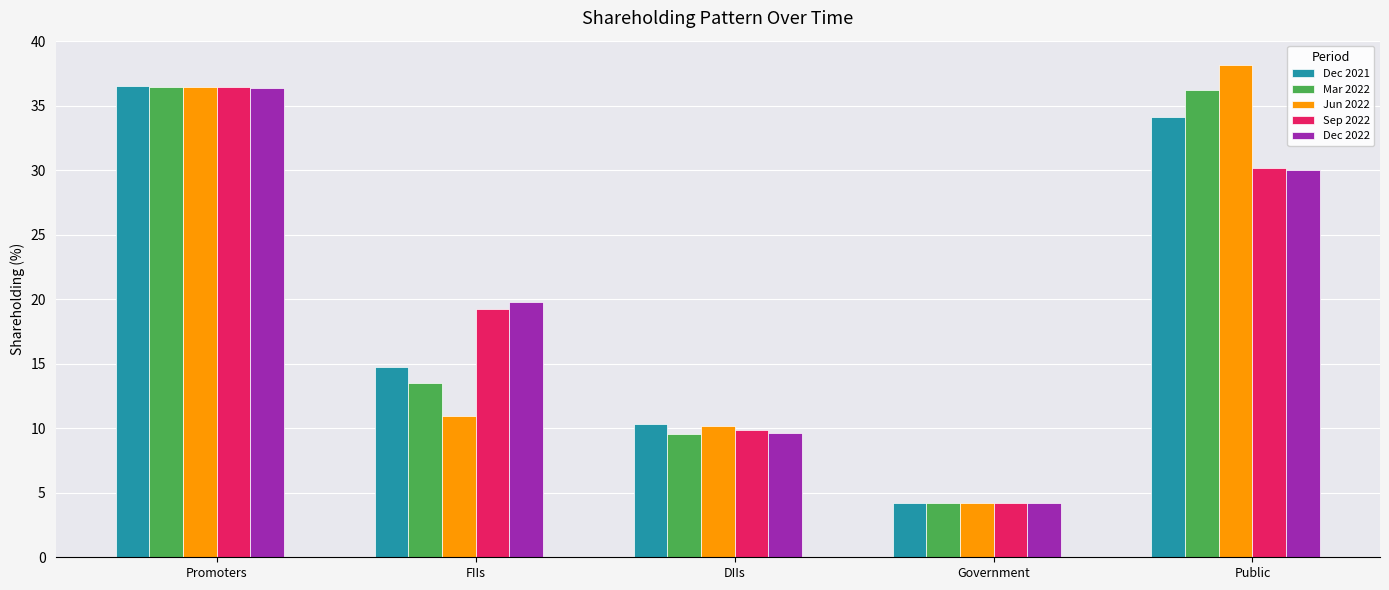

What is the spread (max minus min) of values at Promoters?

0.1